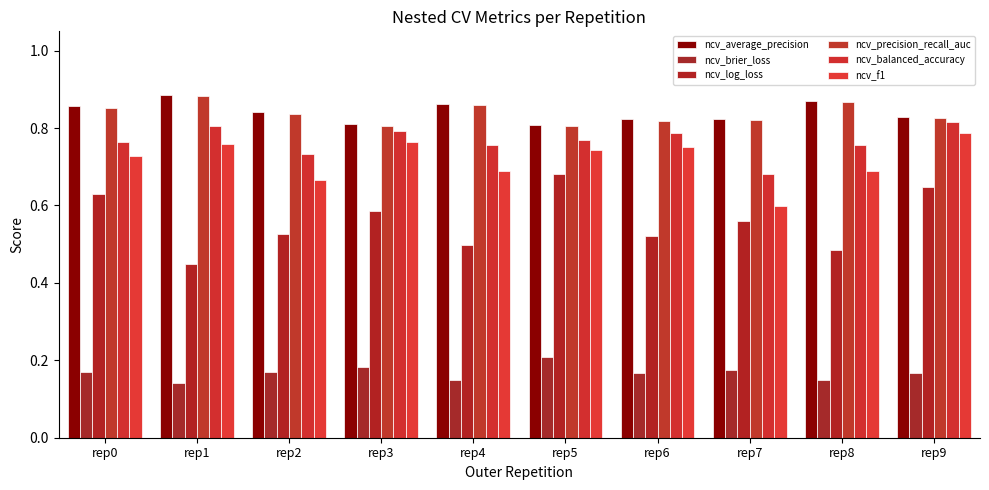

How many groups of bars are there?

10